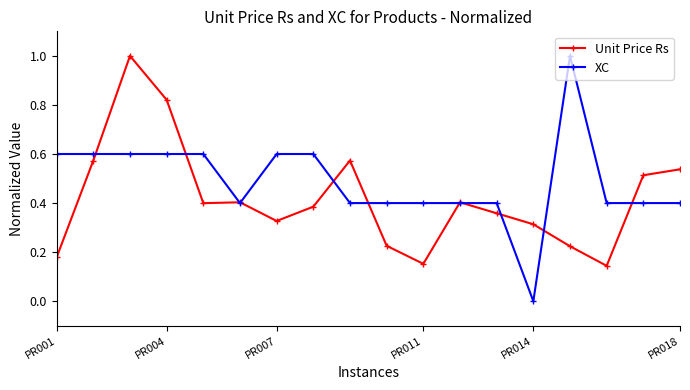

Which series has the largest total across all categories?

XC